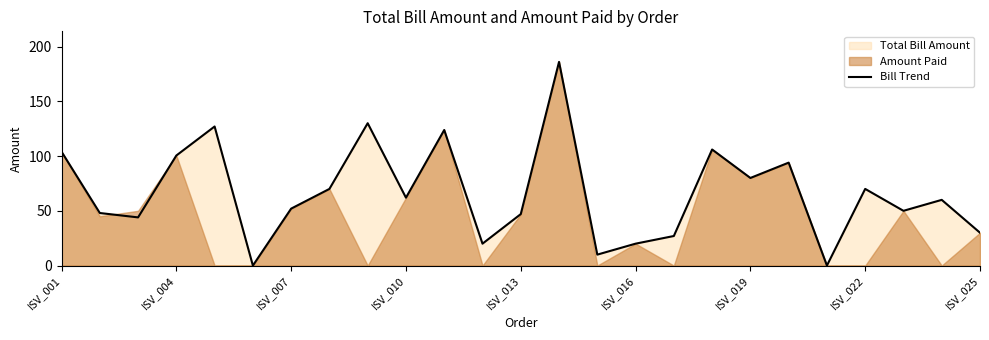

Does the chart have visible grid lines?

No